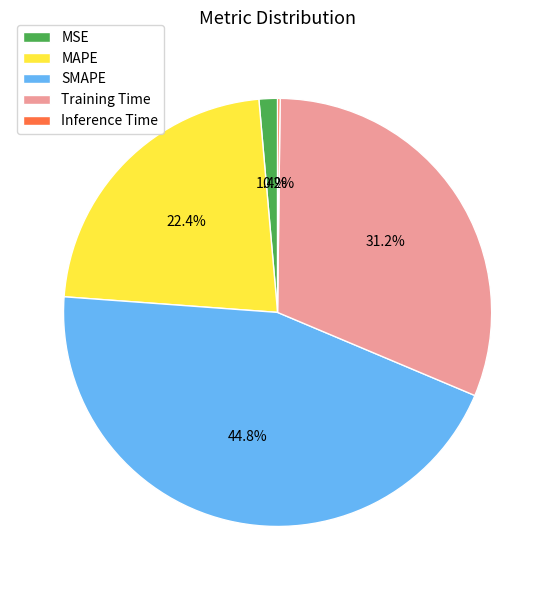

Is MAPE the majority of the pie?

No